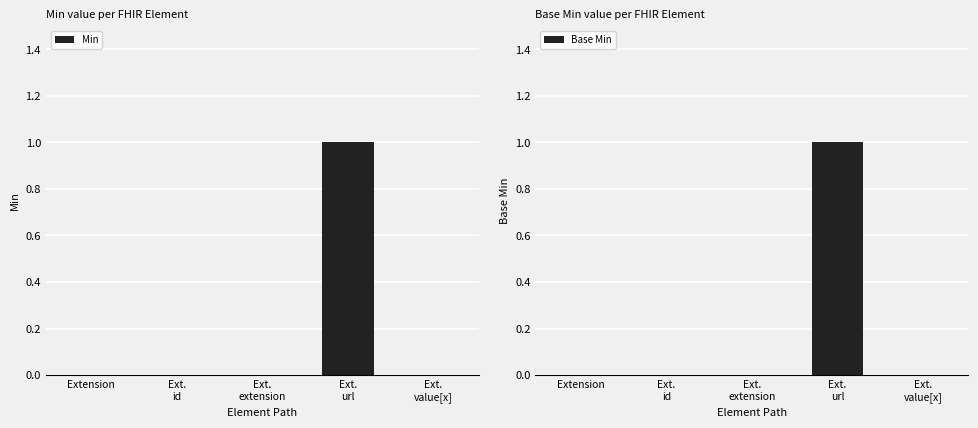

What is the difference between the maximum and minimum values in the Base Min series?

1